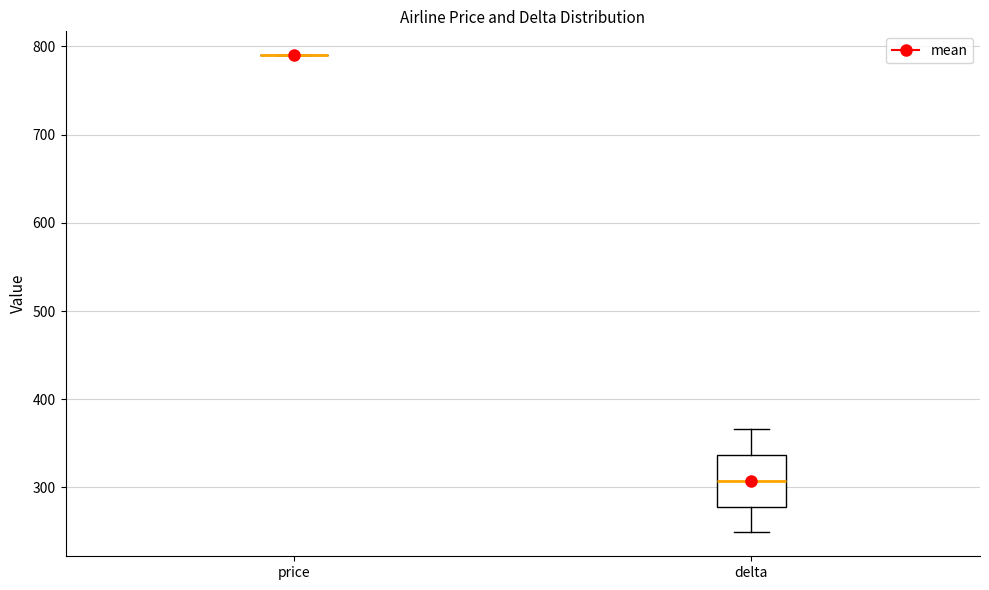

Reading left to right, read every box against the y-axis: the position of its median line, the range the box covers, and the ends of its whiskers. The values are not printed on the chart, so give them approximately, as read against the axis.

price: box collapsed to a line at 790, whiskers 790 to 790
delta: median 310, box 280 to 340, whiskers 250 to 370